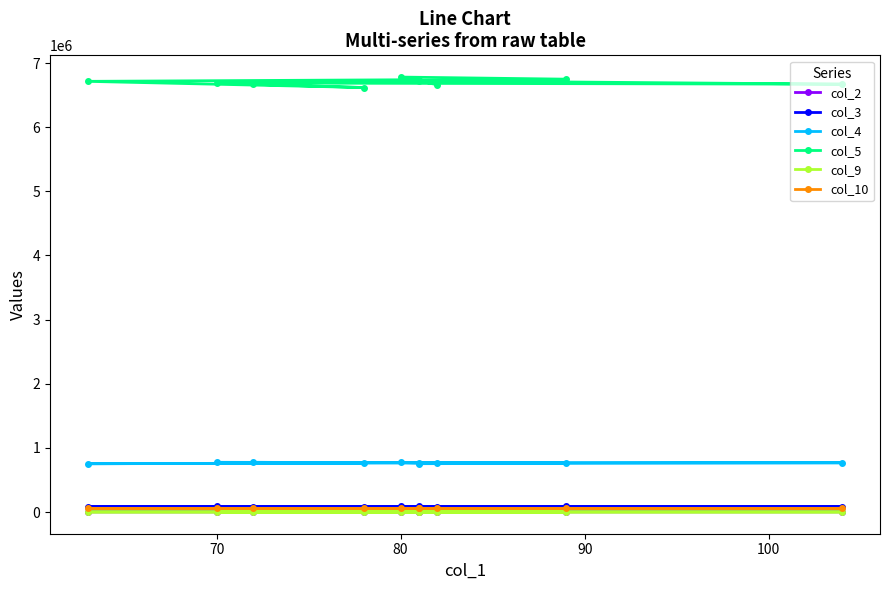

Rank the series by their maximum value, from lowest to highest.

col_9, col_2, col_10, col_3, col_4, col_5